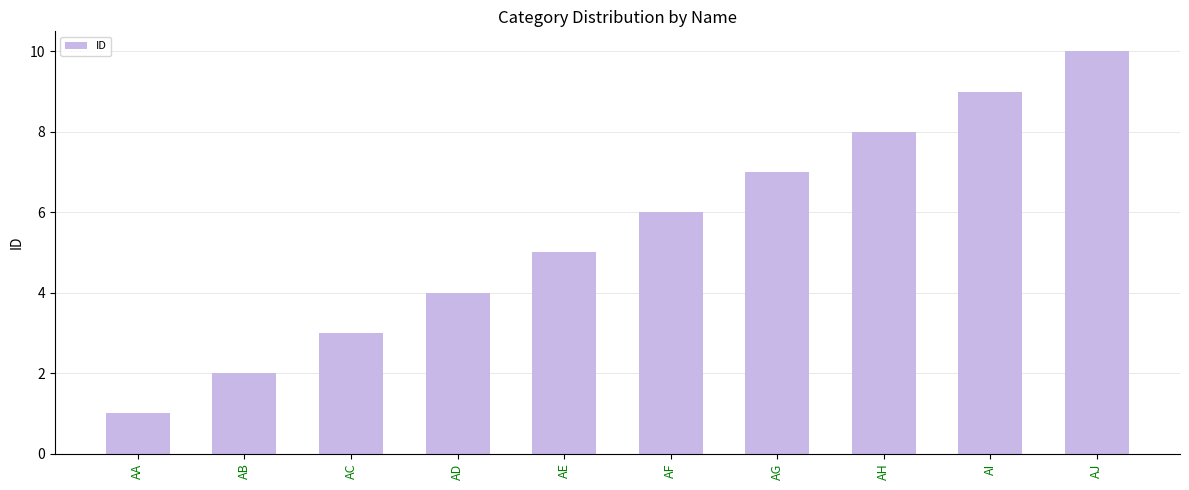

List the labels in order of value, largest first.

AJ, AI, AH, AG, AF, AE, AD, AC, AB, AA